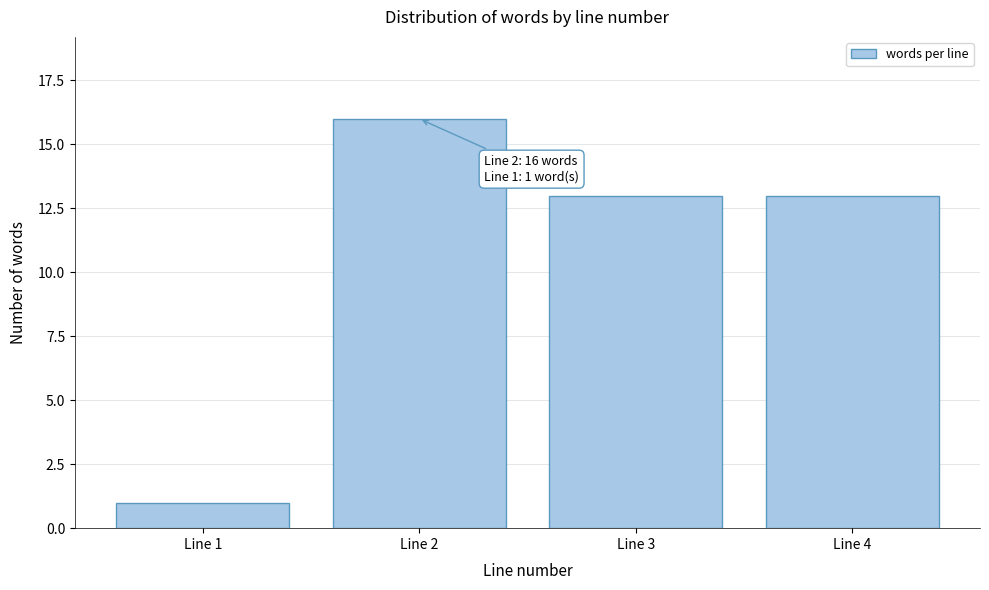

Reading left to right, transcribe all the data shown in this chart.

1	16	13	13